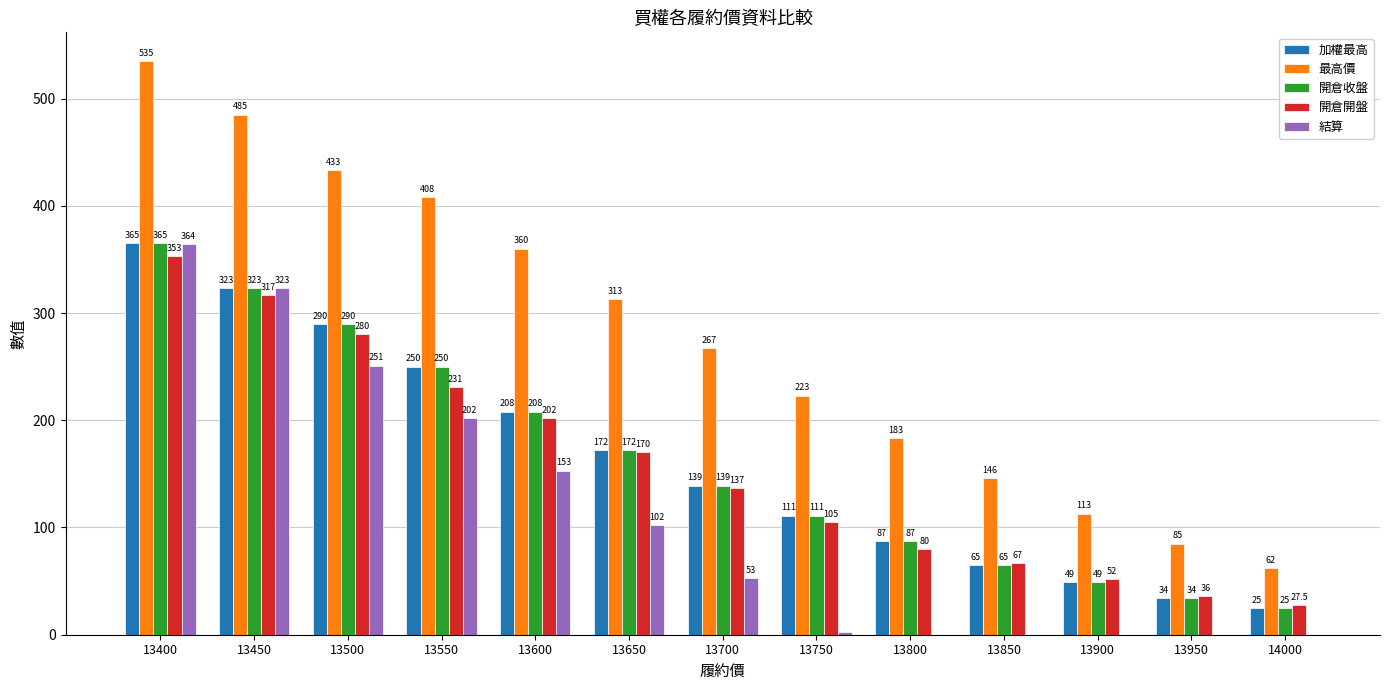

At which category does the chart reach its peak across all series?

13400